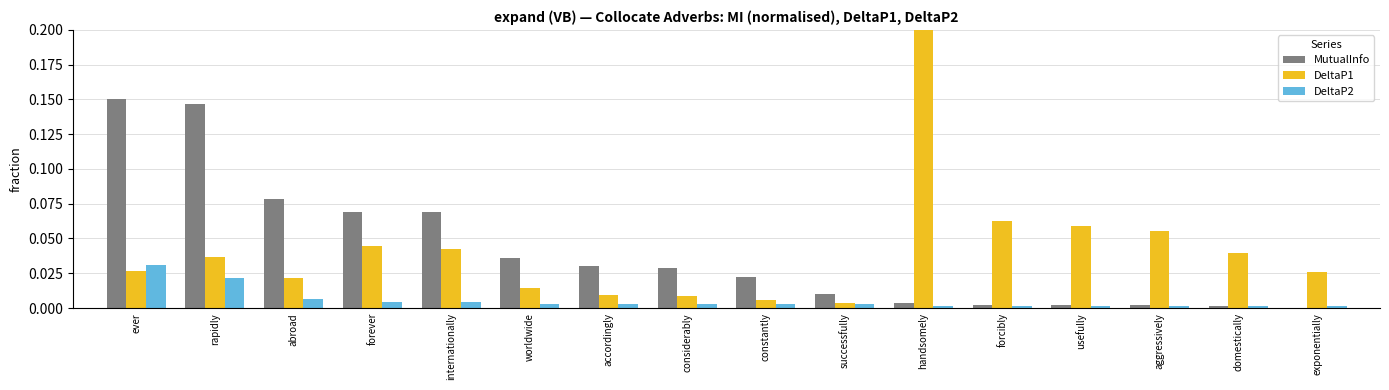

How many groups of bars are there?

16